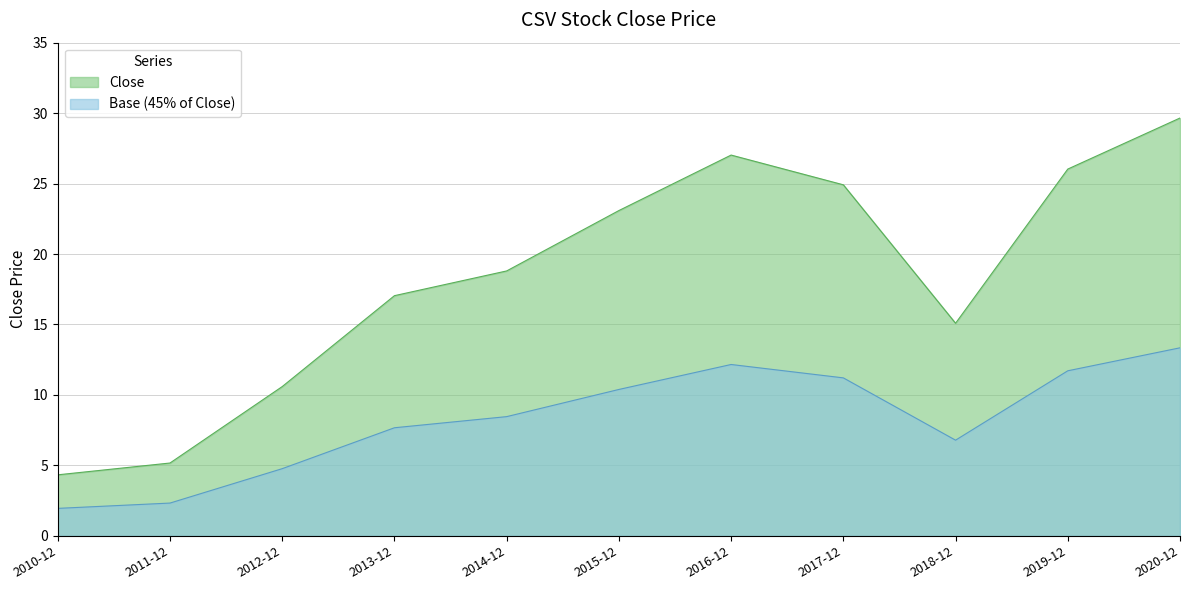

What is the label of the 7th point from the right?

2014-12